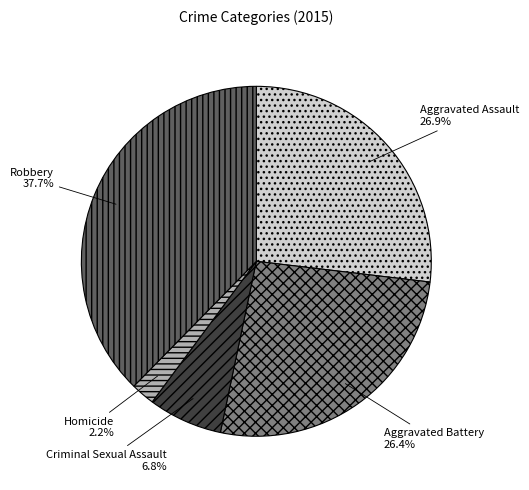

To the nearest percent, what is the combined percentage of Criminal Sexual Assault and Aggravated Battery?

33%